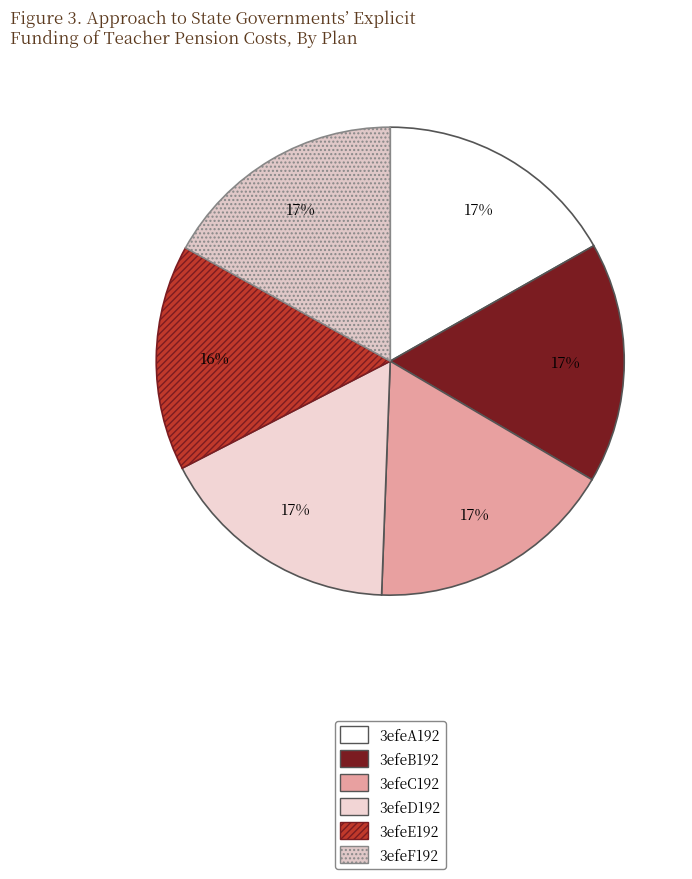

What percentage is the 3efeB192 slice, to the nearest percent?

17%